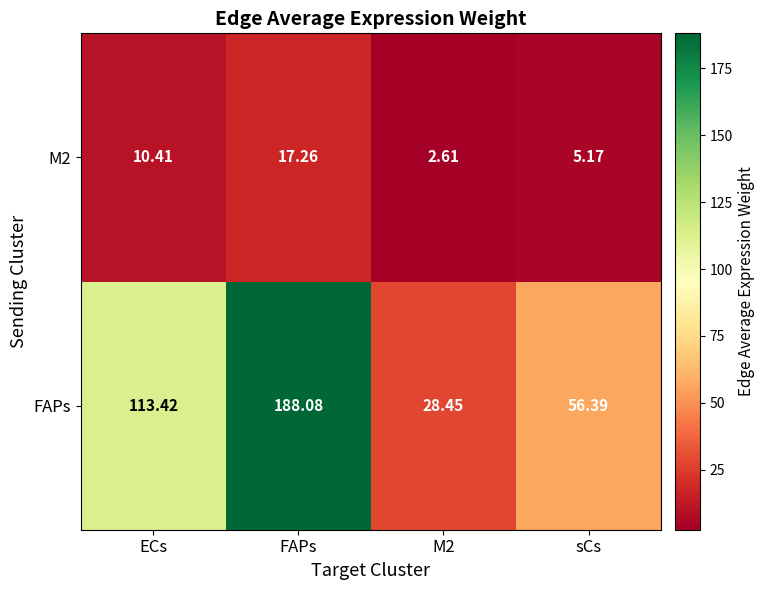

At which label does M2 first exceed 10?

ECs